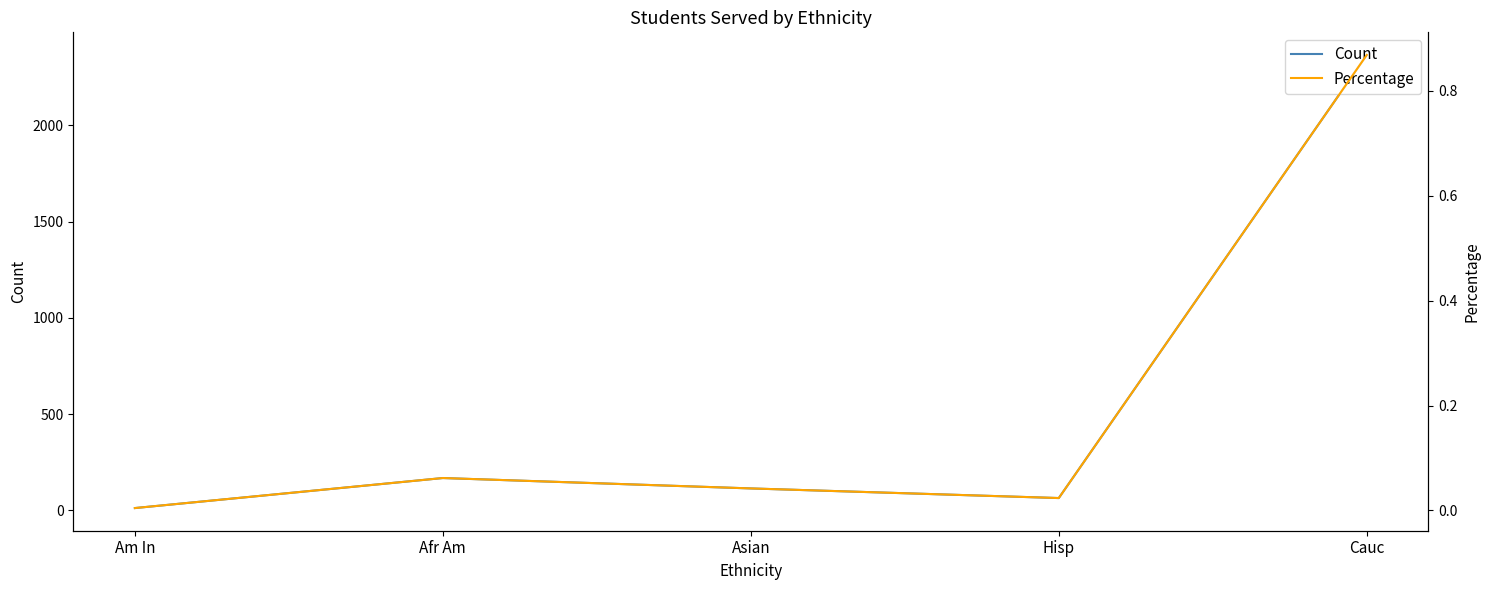

At which category does the chart reach its minimum across all series?

Am In